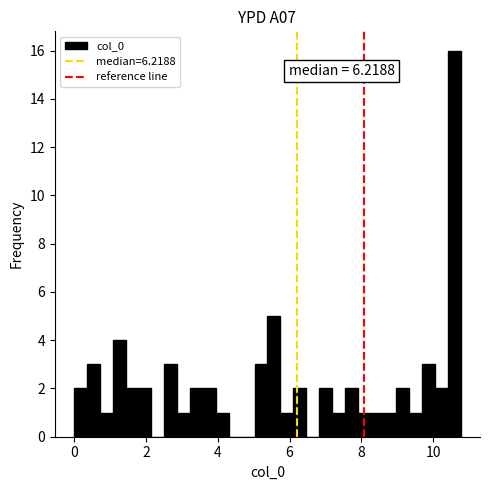

Around what value on the x-axis is the tallest bar? Give the approximate position of its centre, as read against the axis.

10.6